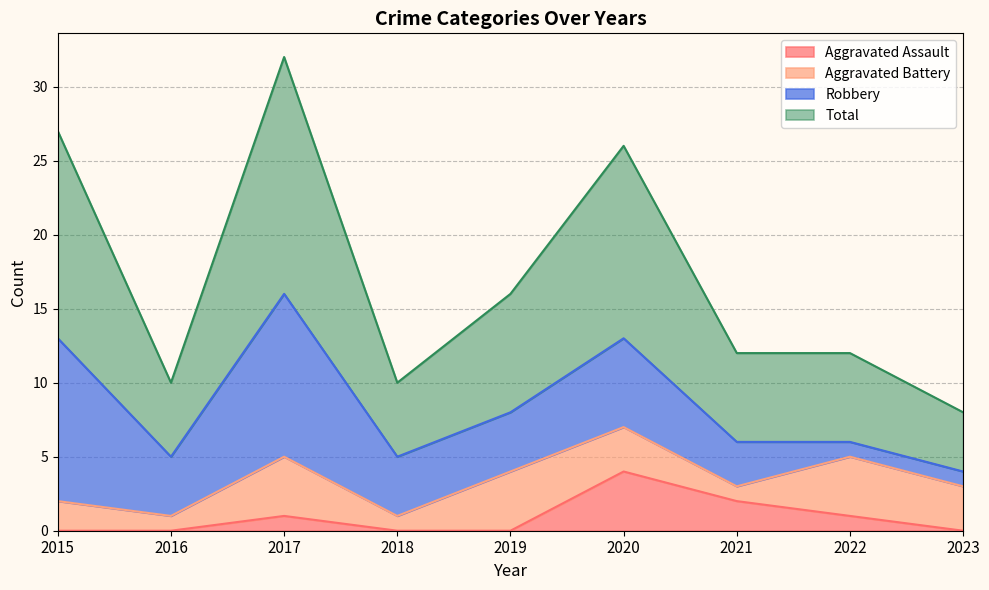

At which category is the sum across all series the highest?

2017